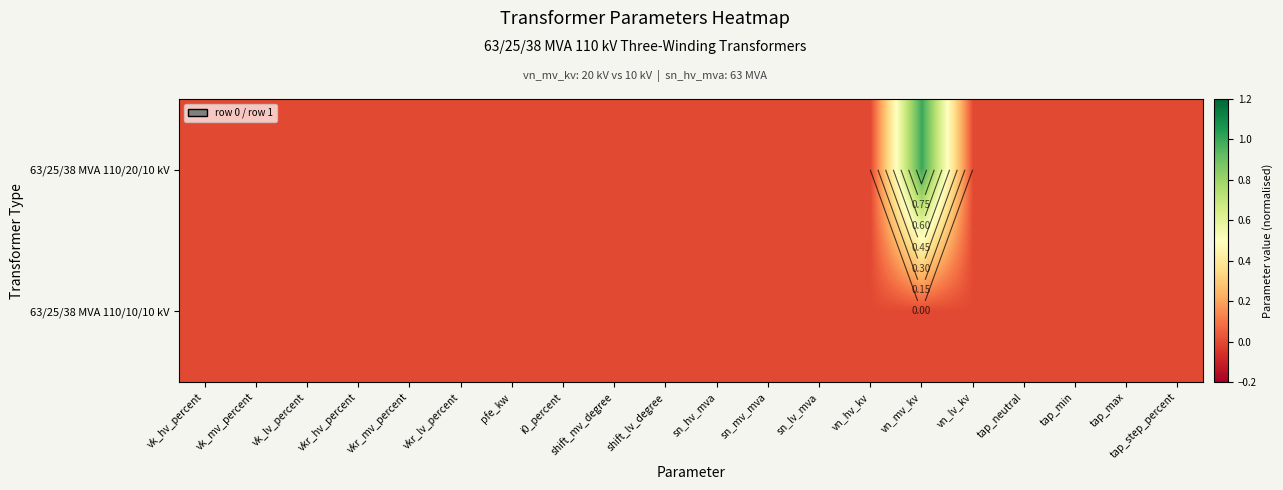

List the labels in order of 63/25/38 MVA 110/20/10 kV value, smallest first.

vk_hv_percent, vk_mv_percent, vk_lv_percent, vkr_hv_percent, vkr_mv_percent, vkr_lv_percent, pfe_kw, i0_percent, shift_mv_degree, shift_lv_degree, sn_hv_mva, sn_mv_mva, sn_lv_mva, vn_hv_kv, vn_lv_kv, tap_neutral, tap_min, tap_max, tap_step_percent, vn_mv_kv